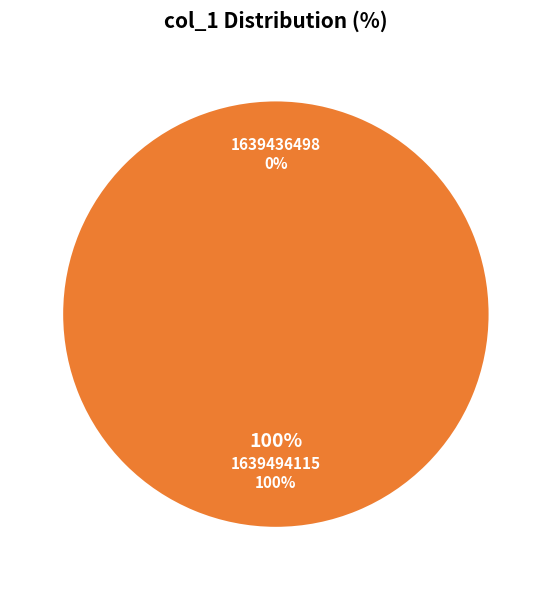

Which has a higher value, 1639436498 or 1639494115?

1639494115